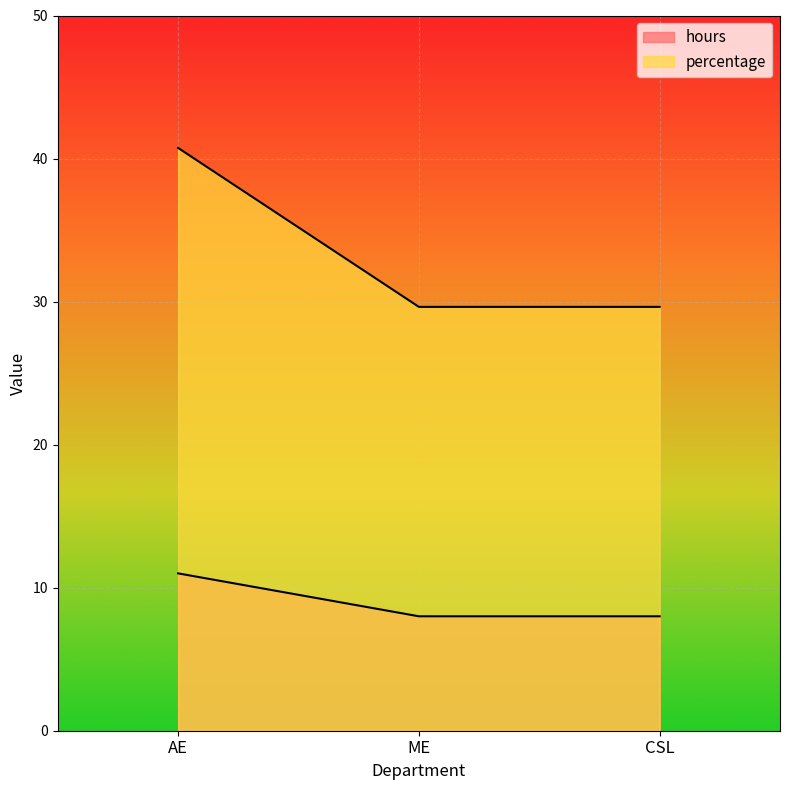

How many lines are shown in the chart?

2